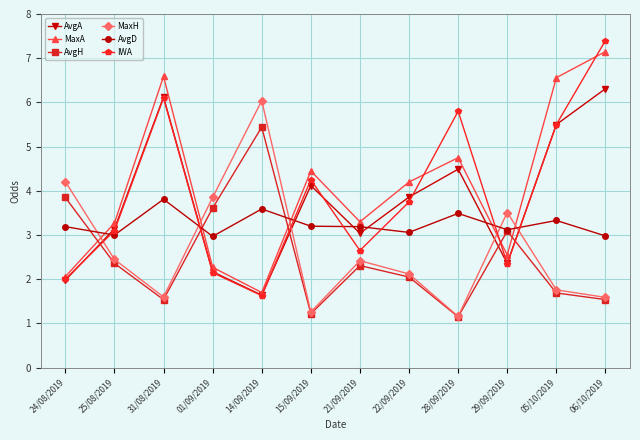

How many interior local peaks does the AvgH series have?

3